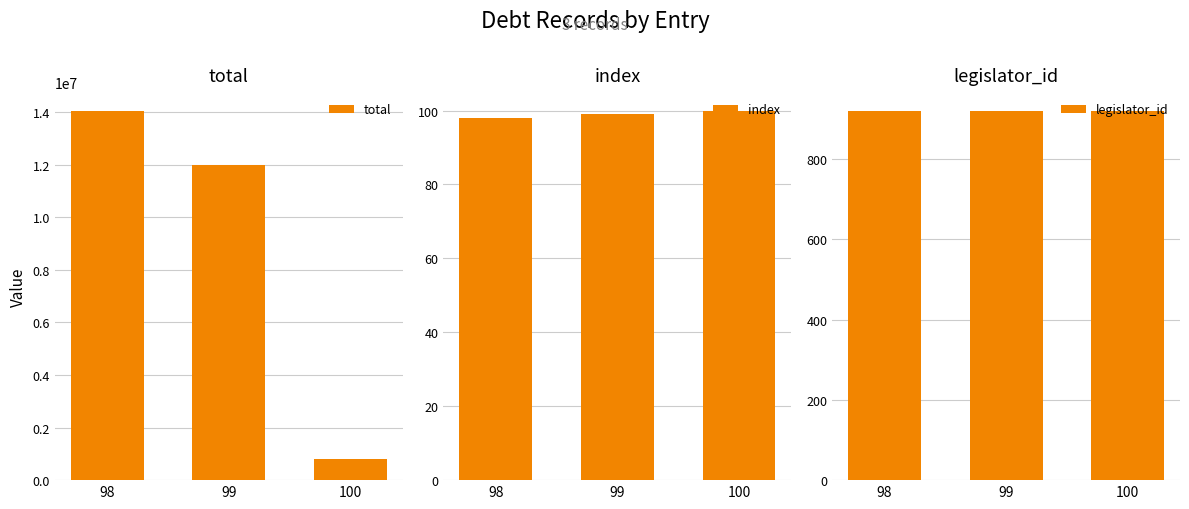

What is the total value across all series at 100?

814821